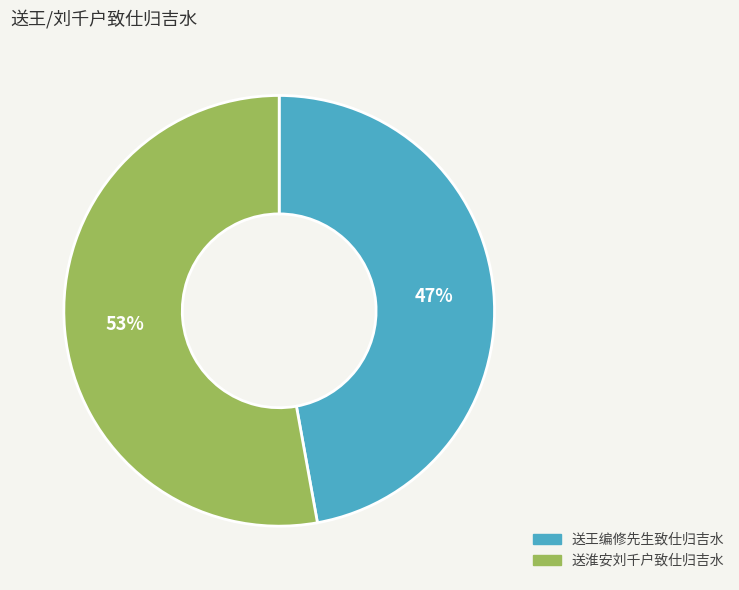

To the nearest percent, what is the average slice percentage?

50%